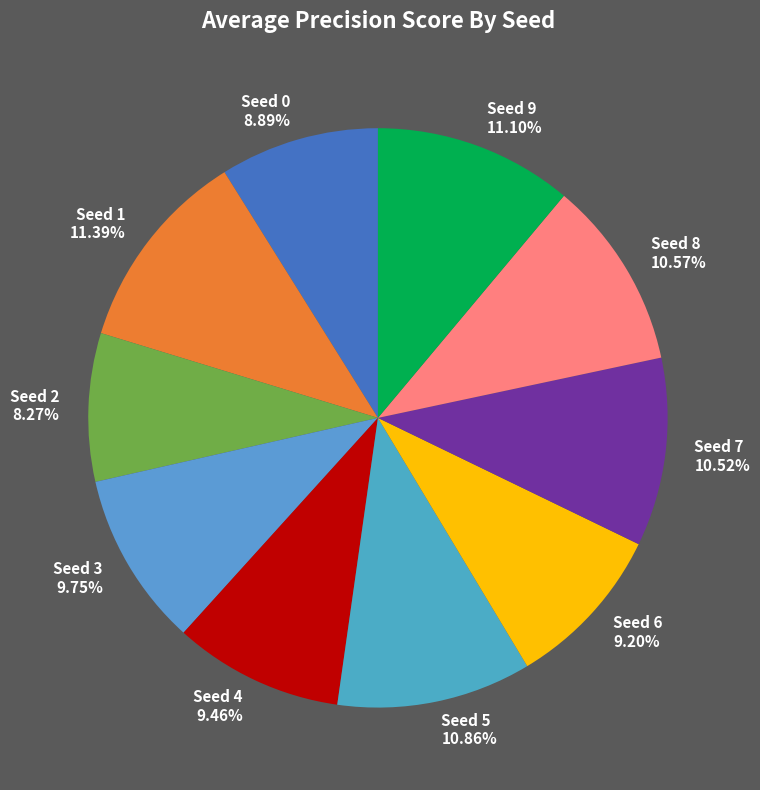

Which slice is the smallest?

Seed 2